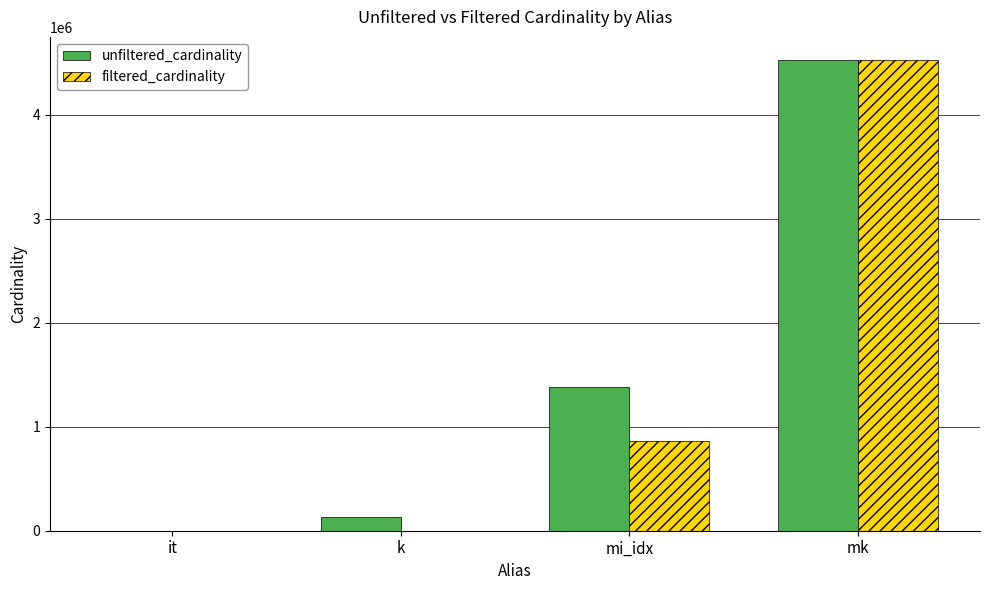

What are all the series names shown in the legend?

unfiltered_cardinality, filtered_cardinality